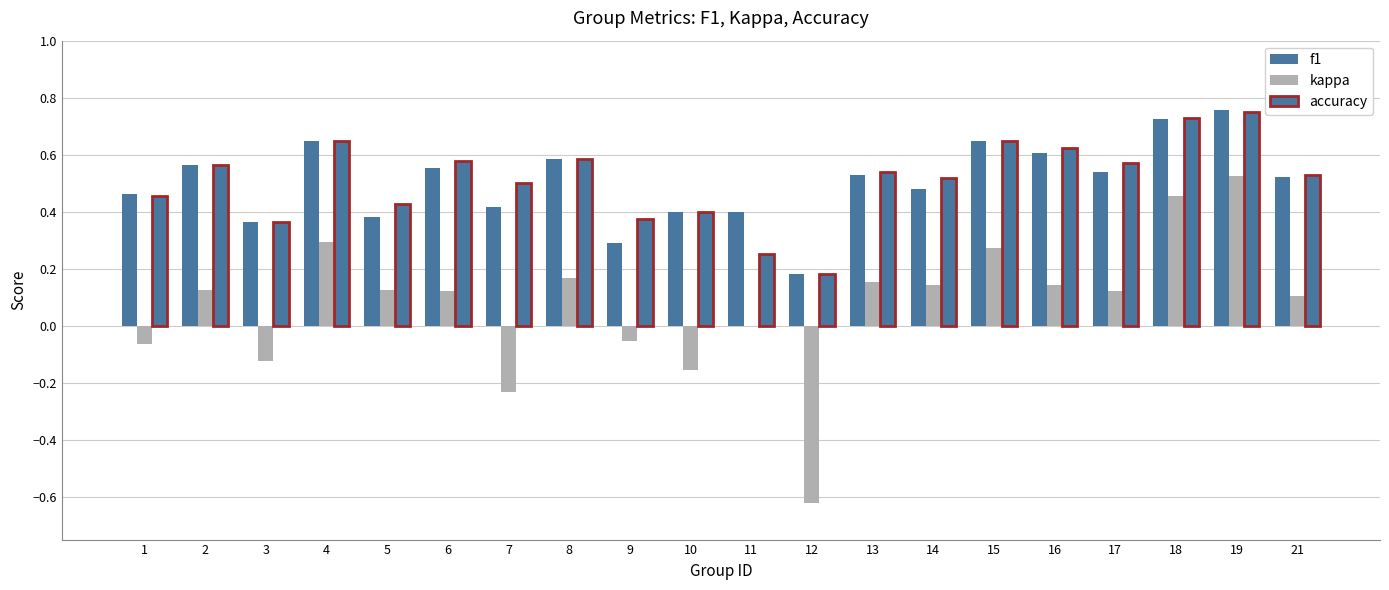

Which series has the largest total across all categories?

accuracy